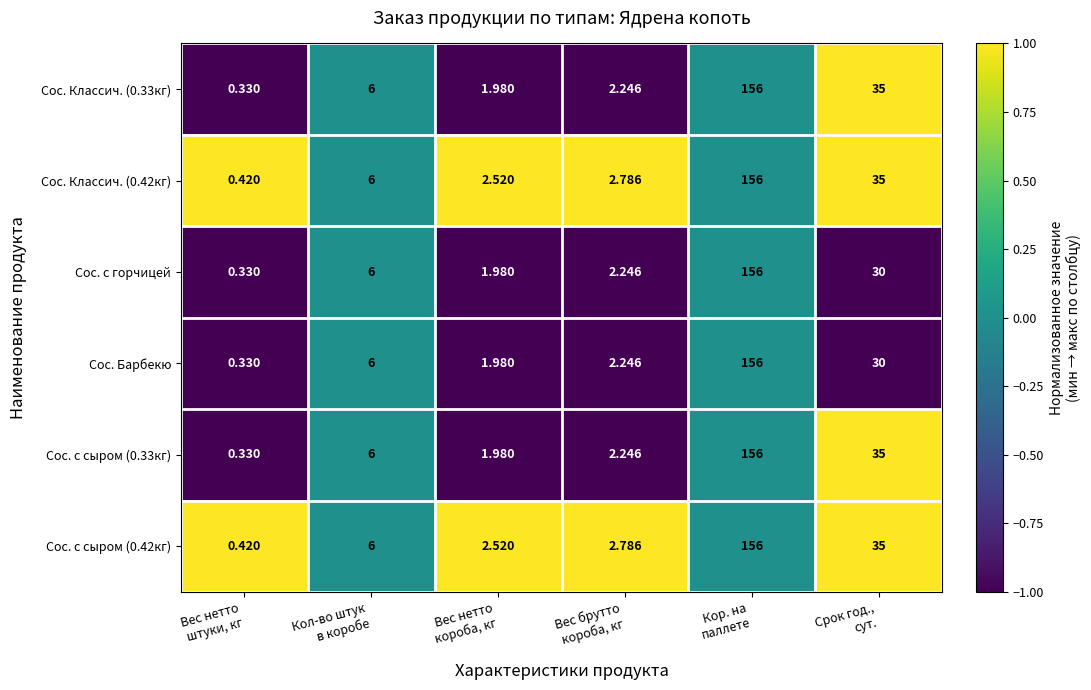

How many data points in Сос. с сыром (0.33кг) are less than 6?

3